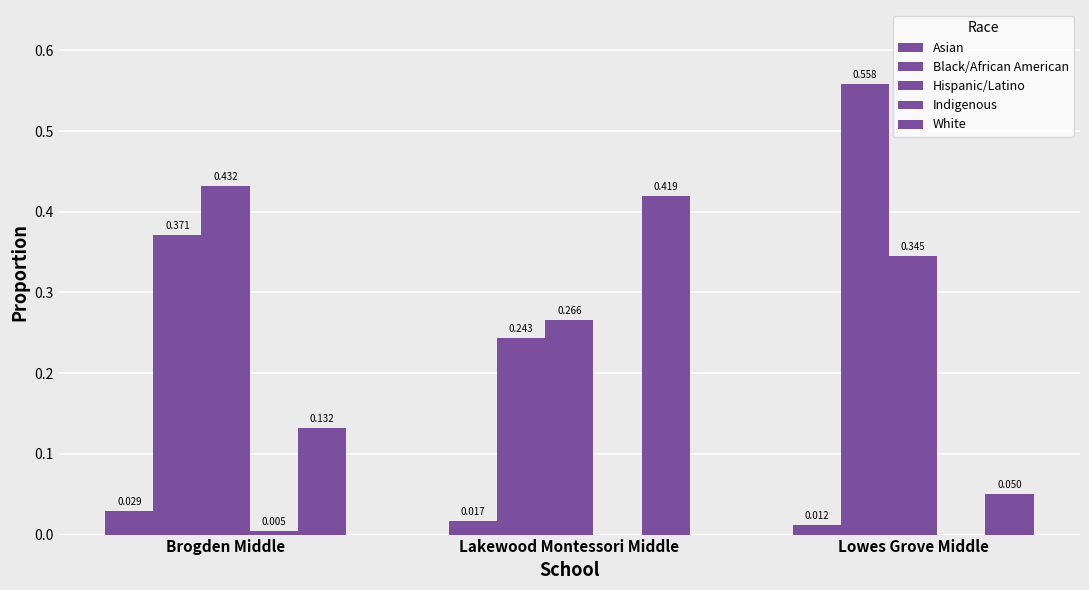

At how many categories does at least one series exceed 0?

3